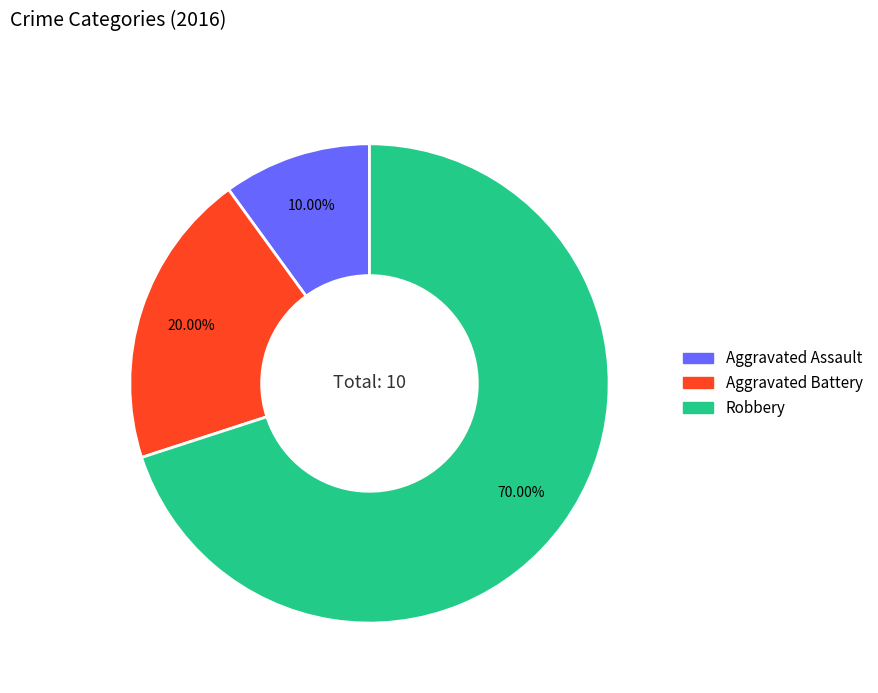

What portion of the pie excludes Aggravated Assault?

90.0%